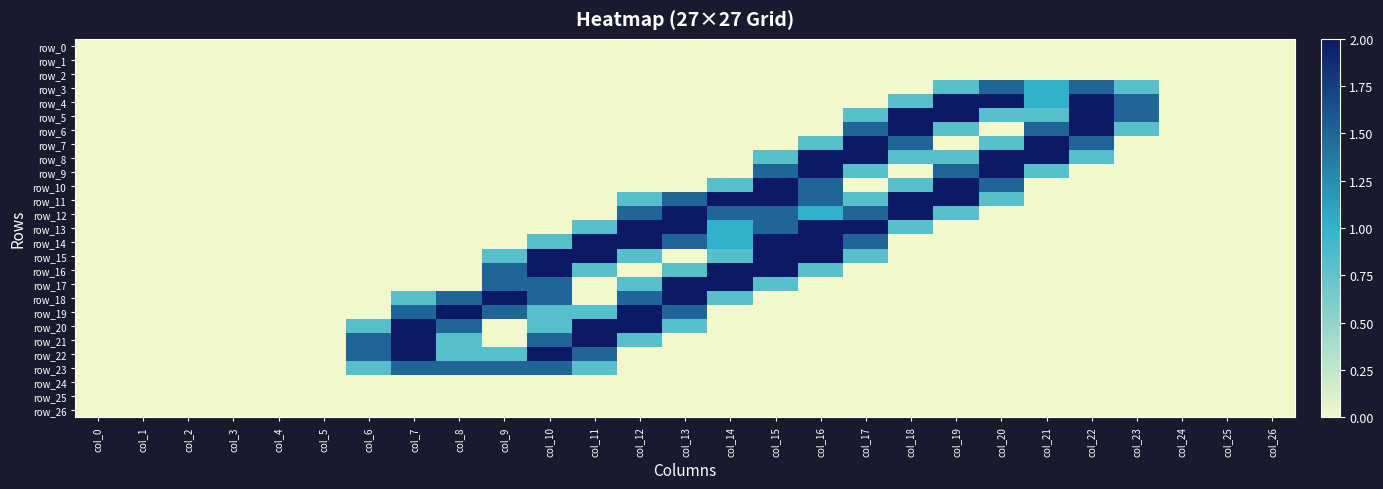

Reading right to left, list all the values displayed in this chart.

row_0: col_26=0.0	col_25=0.0	col_24=0.0	col_23=0.0	col_22=0.0	col_21=0.0	col_20=0.0	col_19=0.0	col_18=0.0	col_17=0.0	col_16=0.0	col_15=0.0	col_14=0.0	col_13=0.0	col_12=0.0	col_11=0.0	col_10=0.0	col_9=0.0	col_8=0.0	col_7=0.0	col_6=0.0	col_5=0.0	col_4=0.0	col_3=0.0	col_2=0.0	col_1=0.0	col_0=0.0
row_1: col_26=0.0	col_25=0.0	col_24=0.0	col_23=0.0	col_22=0.0	col_21=0.0	col_20=0.0	col_19=0.0	col_18=0.0	col_17=0.0	col_16=0.0	col_15=0.0	col_14=0.0	col_13=0.0	col_12=0.0	col_11=0.0	col_10=0.0	col_9=0.0	col_8=0.0	col_7=0.0	col_6=0.0	col_5=0.0	col_4=0.0	col_3=0.0	col_2=0.0	col_1=0.0	col_0=0.0
row_2: col_26=0.0	col_25=0.0	col_24=0.0	col_23=0.0	col_22=0.0	col_21=0.0	col_20=0.0	col_19=0.0	col_18=0.0	col_17=0.0	col_16=0.0	col_15=0.0	col_14=0.0	col_13=0.0	col_12=0.0	col_11=0.0	col_10=0.0	col_9=0.0	col_8=0.0	col_7=0.0	col_6=0.0	col_5=0.0	col_4=0.0	col_3=0.0	col_2=0.0	col_1=0.0	col_0=0.0
row_3: col_26=0.0	col_25=0.0	col_24=0.0	col_23=0.8	col_22=1.5	col_21=1.0	col_20=1.5	col_19=0.8	col_18=0.0	col_17=0.0	col_16=0.0	col_15=0.0	col_14=0.0	col_13=0.0	col_12=0.0	col_11=0.0	col_10=0.0	col_9=0.0	col_8=0.0	col_7=0.0	col_6=0.0	col_5=0.0	col_4=0.0	col_3=0.0	col_2=0.0	col_1=0.0	col_0=0.0
row_4: col_26=0.0	col_25=0.0	col_24=0.0	col_23=1.5	col_22=2.0	col_21=1.0	col_20=2.0	col_19=2.0	col_18=0.8	col_17=0.0	col_16=0.0	col_15=0.0	col_14=0.0	col_13=0.0	col_12=0.0	col_11=0.0	col_10=0.0	col_9=0.0	col_8=0.0	col_7=0.0	col_6=0.0	col_5=0.0	col_4=0.0	col_3=0.0	col_2=0.0	col_1=0.0	col_0=0.0
row_5: col_26=0.0	col_25=0.0	col_24=0.0	col_23=1.5	col_22=2.0	col_21=0.8	col_20=0.8	col_19=2.0	col_18=2.0	col_17=0.8	col_16=0.0	col_15=0.0	col_14=0.0	col_13=0.0	col_12=0.0	col_11=0.0	col_10=0.0	col_9=0.0	col_8=0.0	col_7=0.0	col_6=0.0	col_5=0.0	col_4=0.0	col_3=0.0	col_2=0.0	col_1=0.0	col_0=0.0
row_6: col_26=0.0	col_25=0.0	col_24=0.0	col_23=0.8	col_22=2.0	col_21=1.5	col_20=0.0	col_19=0.8	col_18=2.0	col_17=1.5	col_16=0.0	col_15=0.0	col_14=0.0	col_13=0.0	col_12=0.0	col_11=0.0	col_10=0.0	col_9=0.0	col_8=0.0	col_7=0.0	col_6=0.0	col_5=0.0	col_4=0.0	col_3=0.0	col_2=0.0	col_1=0.0	col_0=0.0
row_7: col_26=0.0	col_25=0.0	col_24=0.0	col_23=0.0	col_22=1.5	col_21=2.0	col_20=0.8	col_19=0.0	col_18=1.5	col_17=2.0	col_16=0.8	col_15=0.0	col_14=0.0	col_13=0.0	col_12=0.0	col_11=0.0	col_10=0.0	col_9=0.0	col_8=0.0	col_7=0.0	col_6=0.0	col_5=0.0	col_4=0.0	col_3=0.0	col_2=0.0	col_1=0.0	col_0=0.0
row_8: col_26=0.0	col_25=0.0	col_24=0.0	col_23=0.0	col_22=0.8	col_21=2.0	col_20=2.0	col_19=0.8	col_18=0.8	col_17=2.0	col_16=2.0	col_15=0.8	col_14=0.0	col_13=0.0	col_12=0.0	col_11=0.0	col_10=0.0	col_9=0.0	col_8=0.0	col_7=0.0	col_6=0.0	col_5=0.0	col_4=0.0	col_3=0.0	col_2=0.0	col_1=0.0	col_0=0.0
row_9: col_26=0.0	col_25=0.0	col_24=0.0	col_23=0.0	col_22=0.0	col_21=0.8	col_20=2.0	col_19=1.5	col_18=0.0	col_17=0.8	col_16=2.0	col_15=1.5	col_14=0.0	col_13=0.0	col_12=0.0	col_11=0.0	col_10=0.0	col_9=0.0	col_8=0.0	col_7=0.0	col_6=0.0	col_5=0.0	col_4=0.0	col_3=0.0	col_2=0.0	col_1=0.0	col_0=0.0
row_10: col_26=0.0	col_25=0.0	col_24=0.0	col_23=0.0	col_22=0.0	col_21=0.0	col_20=1.5	col_19=2.0	col_18=0.8	col_17=0.0	col_16=1.5	col_15=2.0	col_14=0.8	col_13=0.0	col_12=0.0	col_11=0.0	col_10=0.0	col_9=0.0	col_8=0.0	col_7=0.0	col_6=0.0	col_5=0.0	col_4=0.0	col_3=0.0	col_2=0.0	col_1=0.0	col_0=0.0
row_11: col_26=0.0	col_25=0.0	col_24=0.0	col_23=0.0	col_22=0.0	col_21=0.0	col_20=0.8	col_19=2.0	col_18=2.0	col_17=0.8	col_16=1.5	col_15=2.0	col_14=2.0	col_13=1.5	col_12=0.8	col_11=0.0	col_10=0.0	col_9=0.0	col_8=0.0	col_7=0.0	col_6=0.0	col_5=0.0	col_4=0.0	col_3=0.0	col_2=0.0	col_1=0.0	col_0=0.0
row_12: col_26=0.0	col_25=0.0	col_24=0.0	col_23=0.0	col_22=0.0	col_21=0.0	col_20=0.0	col_19=0.8	col_18=2.0	col_17=1.5	col_16=1.0	col_15=1.5	col_14=1.5	col_13=2.0	col_12=1.5	col_11=0.0	col_10=0.0	col_9=0.0	col_8=0.0	col_7=0.0	col_6=0.0	col_5=0.0	col_4=0.0	col_3=0.0	col_2=0.0	col_1=0.0	col_0=0.0
row_13: col_26=0.0	col_25=0.0	col_24=0.0	col_23=0.0	col_22=0.0	col_21=0.0	col_20=0.0	col_19=0.0	col_18=0.8	col_17=2.0	col_16=2.0	col_15=1.5	col_14=1.0	col_13=2.0	col_12=2.0	col_11=0.8	col_10=0.0	col_9=0.0	col_8=0.0	col_7=0.0	col_6=0.0	col_5=0.0	col_4=0.0	col_3=0.0	col_2=0.0	col_1=0.0	col_0=0.0
row_14: col_26=0.0	col_25=0.0	col_24=0.0	col_23=0.0	col_22=0.0	col_21=0.0	col_20=0.0	col_19=0.0	col_18=0.0	col_17=1.5	col_16=2.0	col_15=2.0	col_14=1.0	col_13=1.5	col_12=2.0	col_11=2.0	col_10=0.8	col_9=0.0	col_8=0.0	col_7=0.0	col_6=0.0	col_5=0.0	col_4=0.0	col_3=0.0	col_2=0.0	col_1=0.0	col_0=0.0
row_15: col_26=0.0	col_25=0.0	col_24=0.0	col_23=0.0	col_22=0.0	col_21=0.0	col_20=0.0	col_19=0.0	col_18=0.0	col_17=0.8	col_16=2.0	col_15=2.0	col_14=0.8	col_13=0.0	col_12=0.8	col_11=2.0	col_10=2.0	col_9=0.8	col_8=0.0	col_7=0.0	col_6=0.0	col_5=0.0	col_4=0.0	col_3=0.0	col_2=0.0	col_1=0.0	col_0=0.0
row_16: col_26=0.0	col_25=0.0	col_24=0.0	col_23=0.0	col_22=0.0	col_21=0.0	col_20=0.0	col_19=0.0	col_18=0.0	col_17=0.0	col_16=0.8	col_15=2.0	col_14=2.0	col_13=0.8	col_12=0.0	col_11=0.8	col_10=2.0	col_9=1.5	col_8=0.0	col_7=0.0	col_6=0.0	col_5=0.0	col_4=0.0	col_3=0.0	col_2=0.0	col_1=0.0	col_0=0.0
row_17: col_26=0.0	col_25=0.0	col_24=0.0	col_23=0.0	col_22=0.0	col_21=0.0	col_20=0.0	col_19=0.0	col_18=0.0	col_17=0.0	col_16=0.0	col_15=0.8	col_14=2.0	col_13=2.0	col_12=0.8	col_11=0.0	col_10=1.5	col_9=1.5	col_8=0.0	col_7=0.0	col_6=0.0	col_5=0.0	col_4=0.0	col_3=0.0	col_2=0.0	col_1=0.0	col_0=0.0
row_18: col_26=0.0	col_25=0.0	col_24=0.0	col_23=0.0	col_22=0.0	col_21=0.0	col_20=0.0	col_19=0.0	col_18=0.0	col_17=0.0	col_16=0.0	col_15=0.0	col_14=0.8	col_13=2.0	col_12=1.5	col_11=0.0	col_10=1.5	col_9=2.0	col_8=1.5	col_7=0.8	col_6=0.0	col_5=0.0	col_4=0.0	col_3=0.0	col_2=0.0	col_1=0.0	col_0=0.0
row_19: col_26=0.0	col_25=0.0	col_24=0.0	col_23=0.0	col_22=0.0	col_21=0.0	col_20=0.0	col_19=0.0	col_18=0.0	col_17=0.0	col_16=0.0	col_15=0.0	col_14=0.0	col_13=1.5	col_12=2.0	col_11=0.8	col_10=0.8	col_9=1.5	col_8=2.0	col_7=1.5	col_6=0.0	col_5=0.0	col_4=0.0	col_3=0.0	col_2=0.0	col_1=0.0	col_0=0.0
row_20: col_26=0.0	col_25=0.0	col_24=0.0	col_23=0.0	col_22=0.0	col_21=0.0	col_20=0.0	col_19=0.0	col_18=0.0	col_17=0.0	col_16=0.0	col_15=0.0	col_14=0.0	col_13=0.8	col_12=2.0	col_11=2.0	col_10=0.8	col_9=0.0	col_8=1.5	col_7=2.0	col_6=0.8	col_5=0.0	col_4=0.0	col_3=0.0	col_2=0.0	col_1=0.0	col_0=0.0
row_21: col_26=0.0	col_25=0.0	col_24=0.0	col_23=0.0	col_22=0.0	col_21=0.0	col_20=0.0	col_19=0.0	col_18=0.0	col_17=0.0	col_16=0.0	col_15=0.0	col_14=0.0	col_13=0.0	col_12=0.8	col_11=2.0	col_10=1.5	col_9=0.0	col_8=0.8	col_7=2.0	col_6=1.5	col_5=0.0	col_4=0.0	col_3=0.0	col_2=0.0	col_1=0.0	col_0=0.0
row_22: col_26=0.0	col_25=0.0	col_24=0.0	col_23=0.0	col_22=0.0	col_21=0.0	col_20=0.0	col_19=0.0	col_18=0.0	col_17=0.0	col_16=0.0	col_15=0.0	col_14=0.0	col_13=0.0	col_12=0.0	col_11=1.5	col_10=2.0	col_9=0.8	col_8=0.8	col_7=2.0	col_6=1.5	col_5=0.0	col_4=0.0	col_3=0.0	col_2=0.0	col_1=0.0	col_0=0.0
row_23: col_26=0.0	col_25=0.0	col_24=0.0	col_23=0.0	col_22=0.0	col_21=0.0	col_20=0.0	col_19=0.0	col_18=0.0	col_17=0.0	col_16=0.0	col_15=0.0	col_14=0.0	col_13=0.0	col_12=0.0	col_11=0.8	col_10=1.5	col_9=1.5	col_8=1.5	col_7=1.5	col_6=0.8	col_5=0.0	col_4=0.0	col_3=0.0	col_2=0.0	col_1=0.0	col_0=0.0
row_24: col_26=0.0	col_25=0.0	col_24=0.0	col_23=0.0	col_22=0.0	col_21=0.0	col_20=0.0	col_19=0.0	col_18=0.0	col_17=0.0	col_16=0.0	col_15=0.0	col_14=0.0	col_13=0.0	col_12=0.0	col_11=0.0	col_10=0.0	col_9=0.0	col_8=0.0	col_7=0.0	col_6=0.0	col_5=0.0	col_4=0.0	col_3=0.0	col_2=0.0	col_1=0.0	col_0=0.0
row_25: col_26=0.0	col_25=0.0	col_24=0.0	col_23=0.0	col_22=0.0	col_21=0.0	col_20=0.0	col_19=0.0	col_18=0.0	col_17=0.0	col_16=0.0	col_15=0.0	col_14=0.0	col_13=0.0	col_12=0.0	col_11=0.0	col_10=0.0	col_9=0.0	col_8=0.0	col_7=0.0	col_6=0.0	col_5=0.0	col_4=0.0	col_3=0.0	col_2=0.0	col_1=0.0	col_0=0.0
row_26: col_26=0.0	col_25=0.0	col_24=0.0	col_23=0.0	col_22=0.0	col_21=0.0	col_20=0.0	col_19=0.0	col_18=0.0	col_17=0.0	col_16=0.0	col_15=0.0	col_14=0.0	col_13=0.0	col_12=0.0	col_11=0.0	col_10=0.0	col_9=0.0	col_8=0.0	col_7=0.0	col_6=0.0	col_5=0.0	col_4=0.0	col_3=0.0	col_2=0.0	col_1=0.0	col_0=0.0